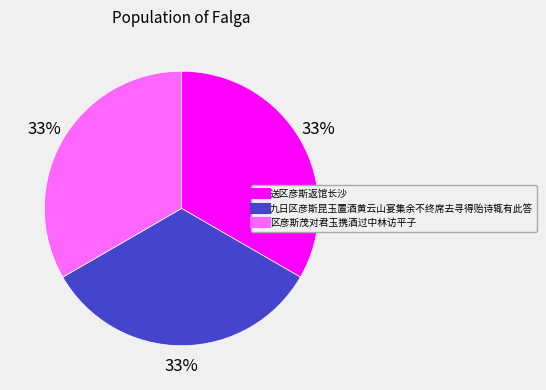

Approximately how many times larger is the value at 区彦斯茂对君玉携酒过中林访平子 compared to 送区彦斯返馆长沙?

1.0